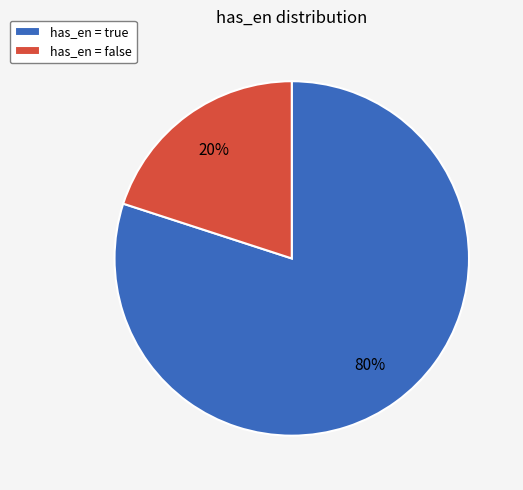

True or false: has_en = true accounts for 80% of the total.

True